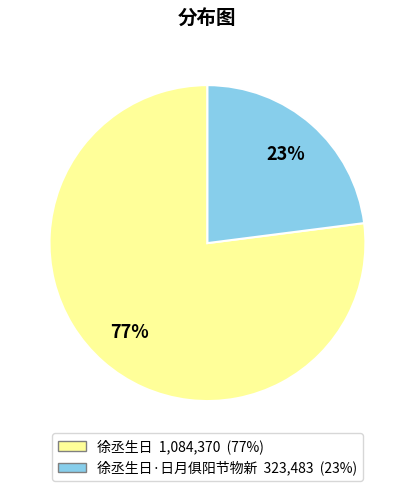

To the nearest percent, what is the difference between the largest and smallest slice percentages?

54%